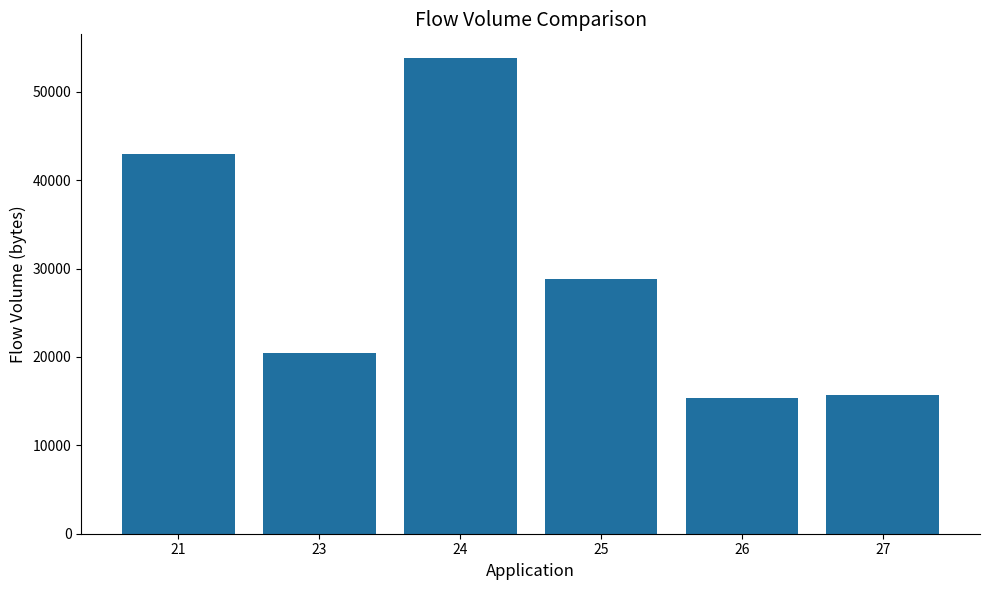

What value does the data have at 21?

42914.7